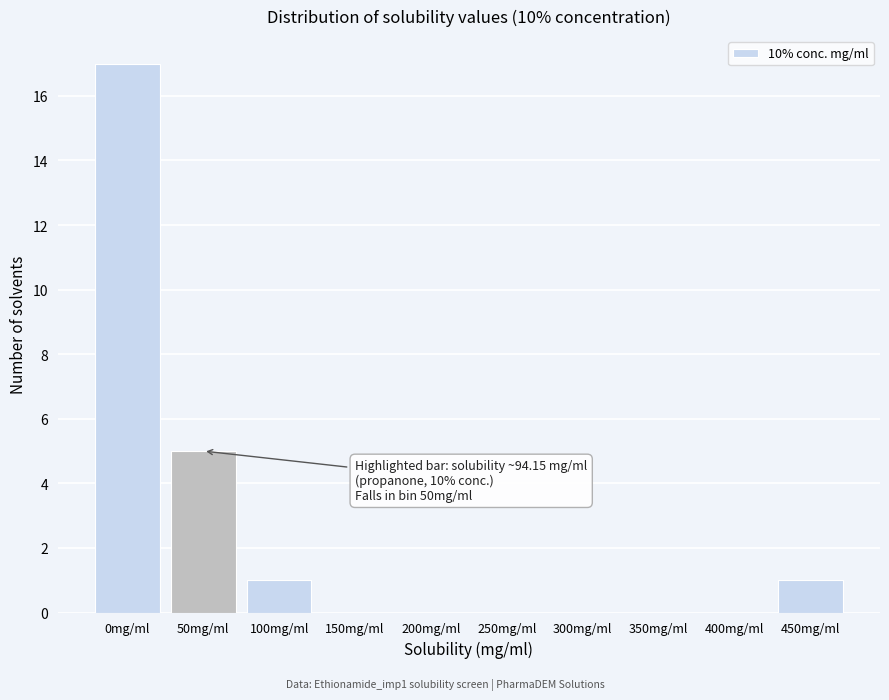

Reading right to left, extract all data points from this chart.

450mg/ml=1	400mg/ml=0	350mg/ml=0	300mg/ml=0	250mg/ml=0	200mg/ml=0	150mg/ml=0	100mg/ml=1	50mg/ml=5	0mg/ml=17